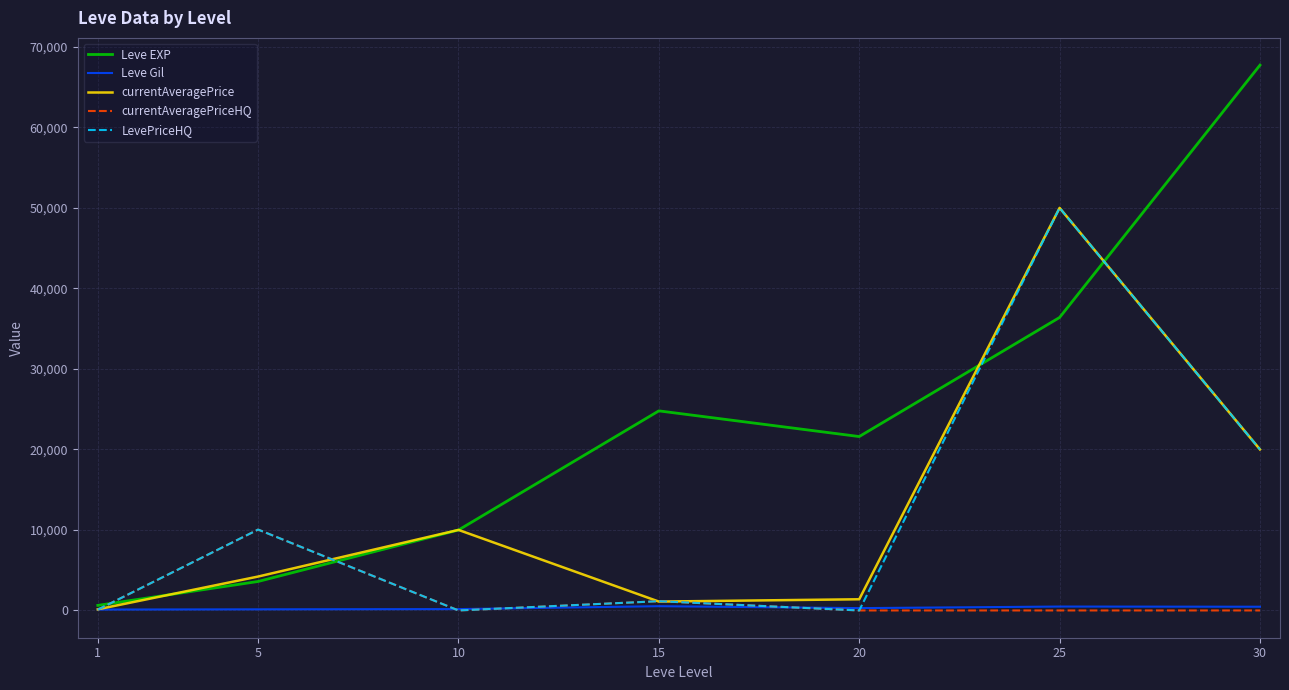

Which series has the widest spread of values?

Leve EXP